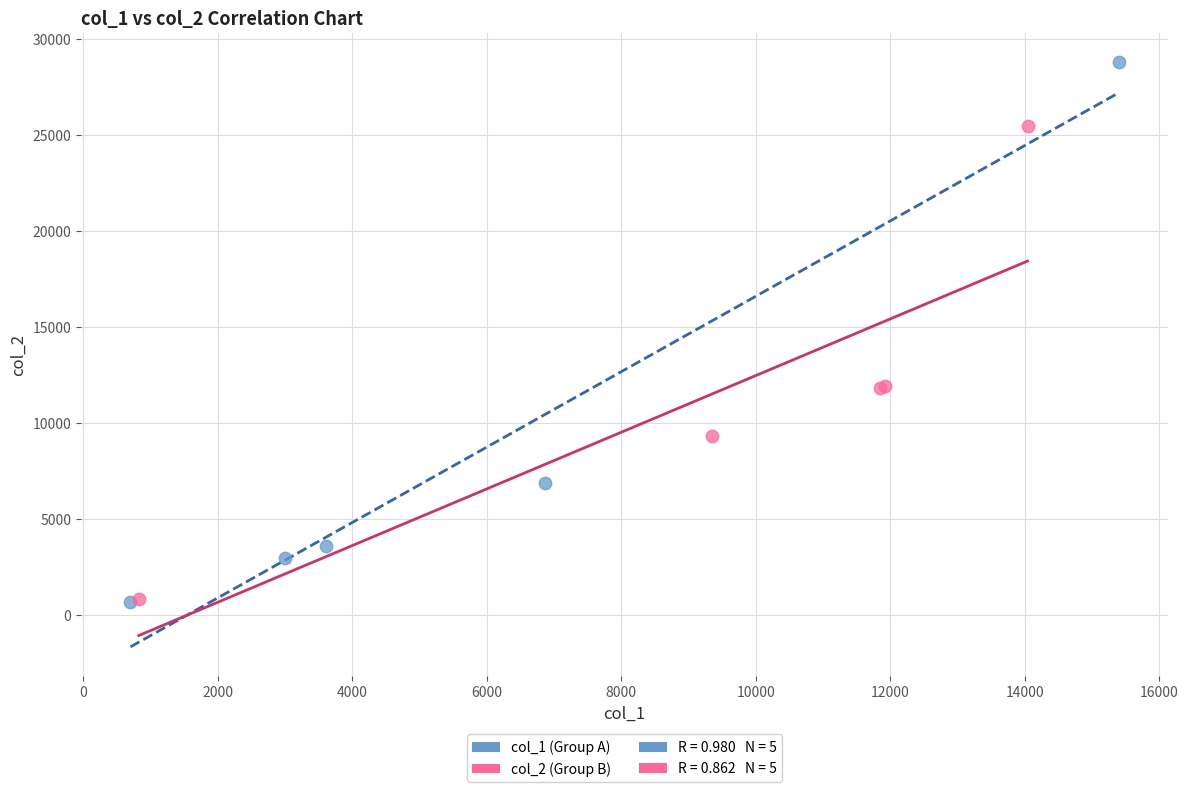

Which series contains the highest Y value?

col_1 (Group A)